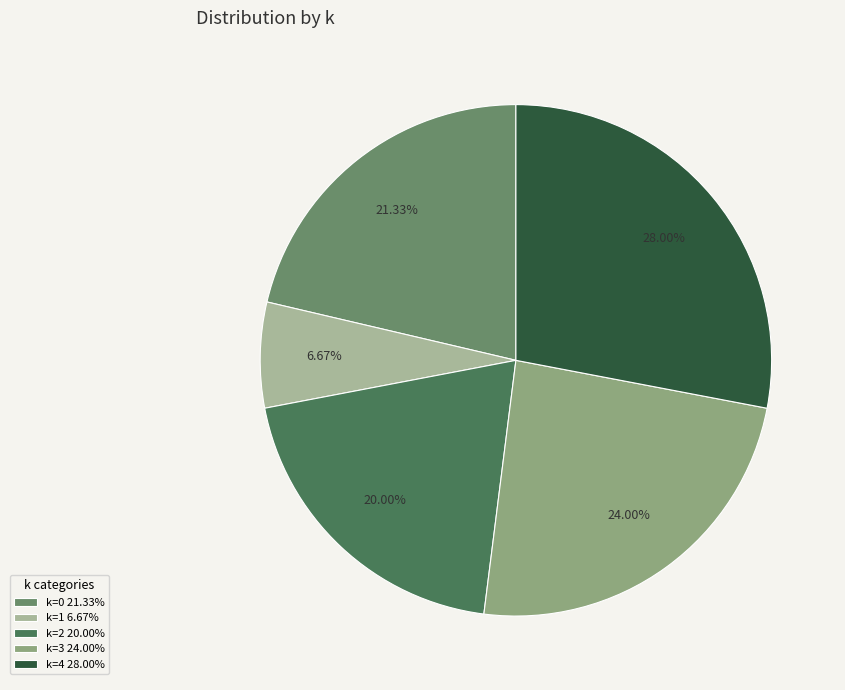

Combined, do k=0 21.33% and k=3 24.00% account for over 50%?

No